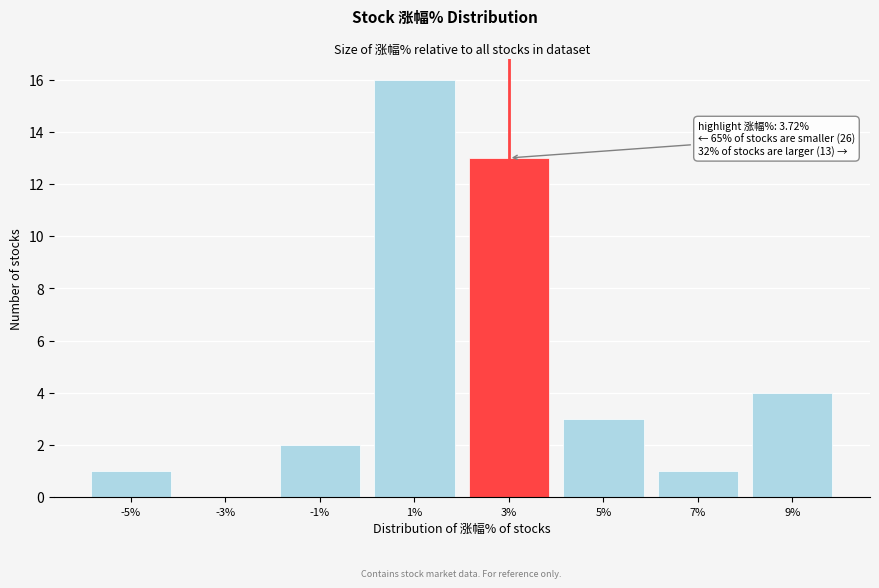

Reading right to left, transcribe all the data shown in this chart.

9%=4	7%=1	5%=3	3%=13	1%=16	-1%=2	-3%=0	-5%=1